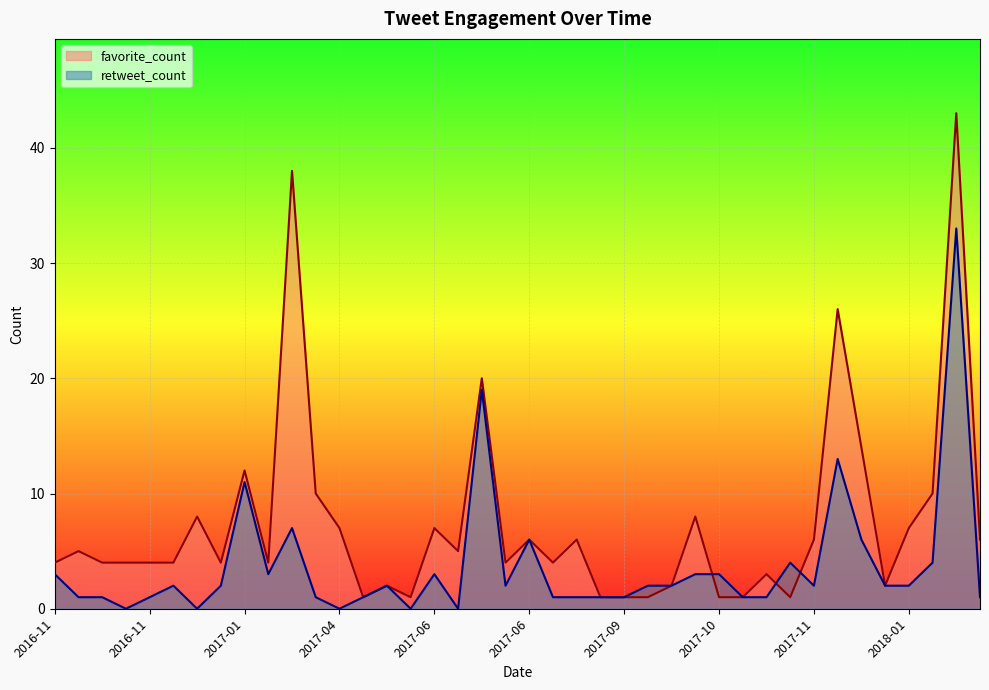

How many lines are shown in the chart?

2